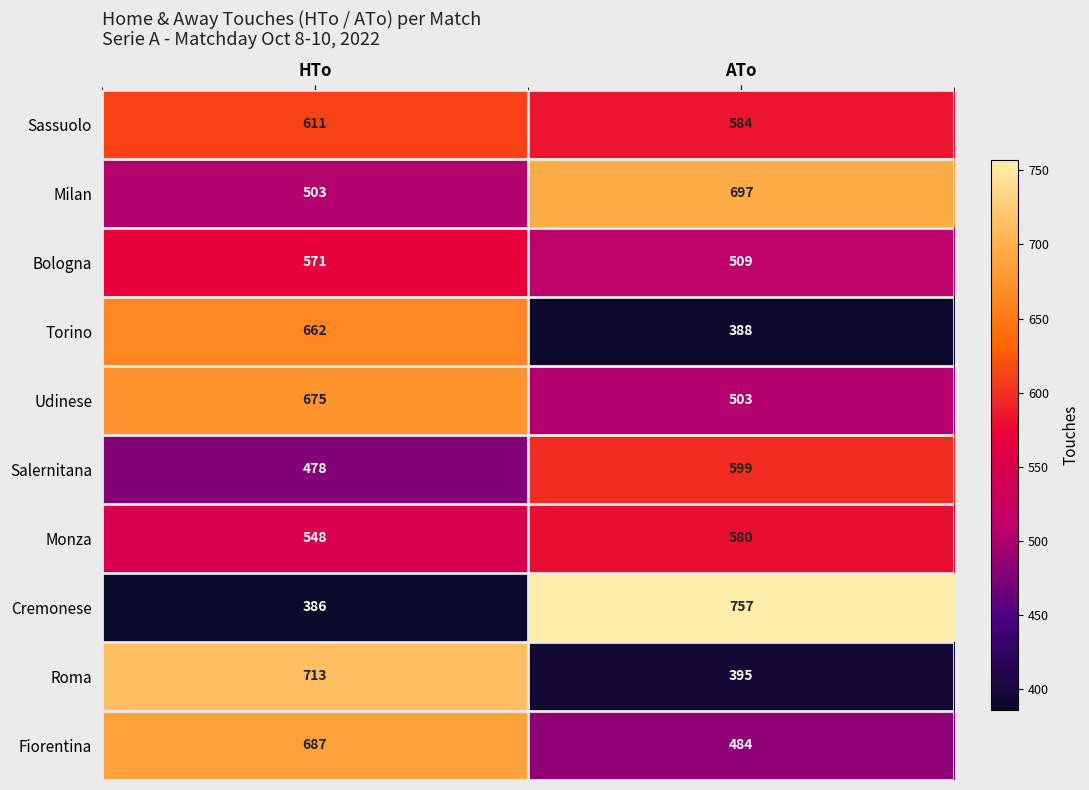

What is the difference between the Udinese values at HTo and ATo?

172